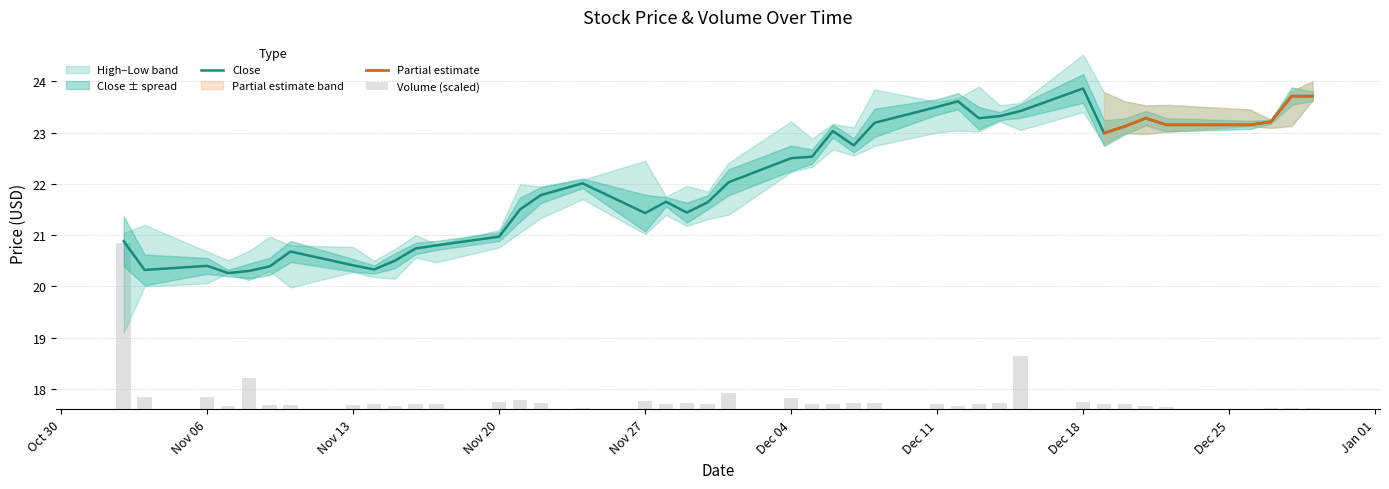

The Close series shows 23.9 at Dec 18. True or false?

True